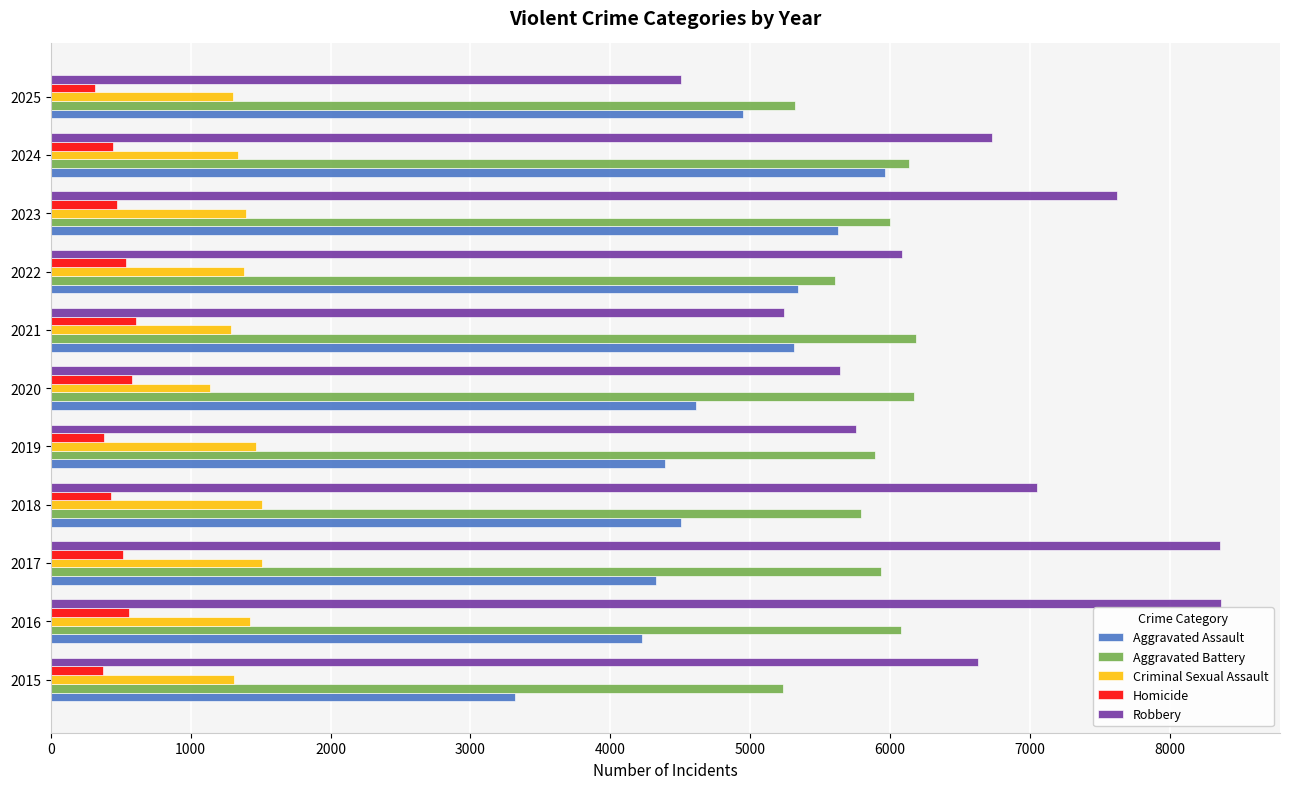

What is the difference between the second highest and minimum values in the Homicide series?

270